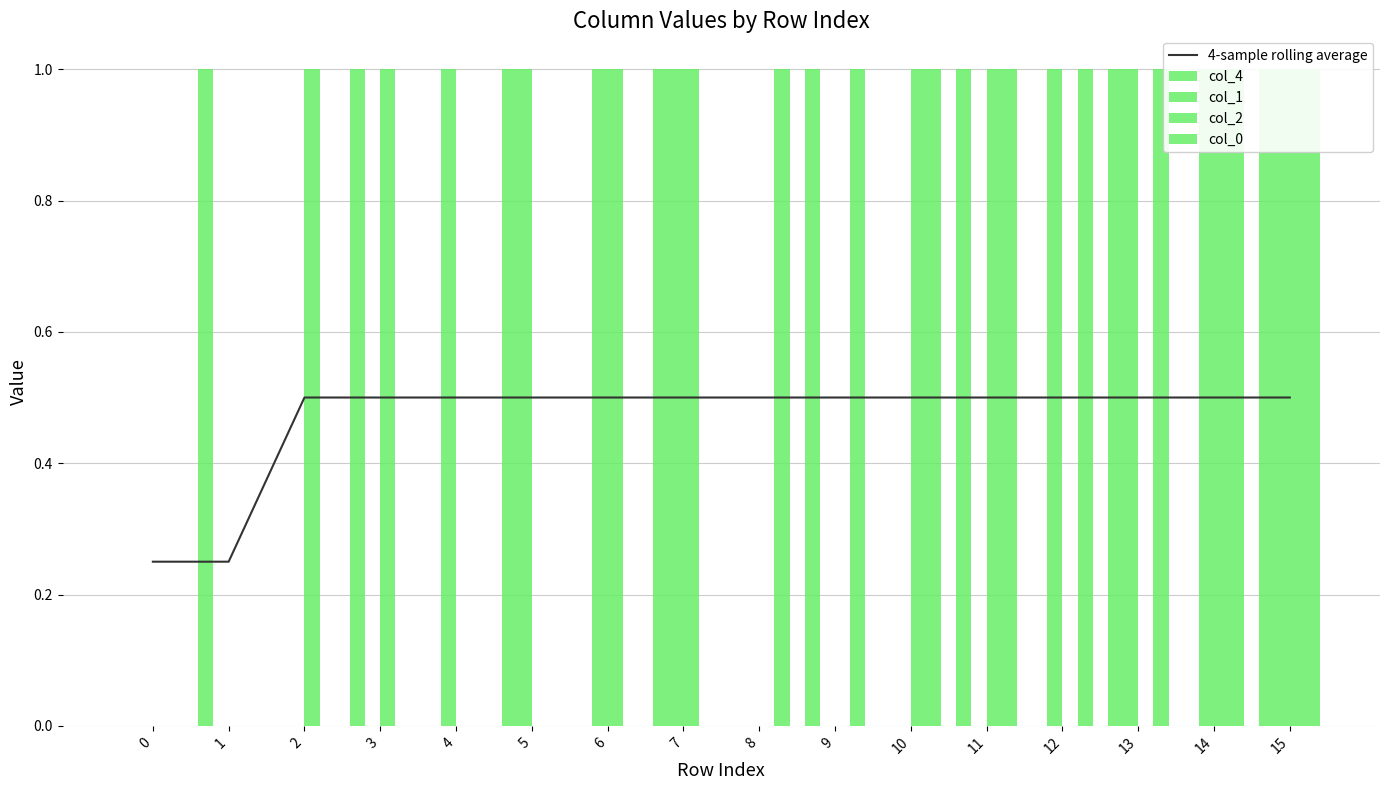

What is the difference between the col_4 values at 5 and 0?

1.0